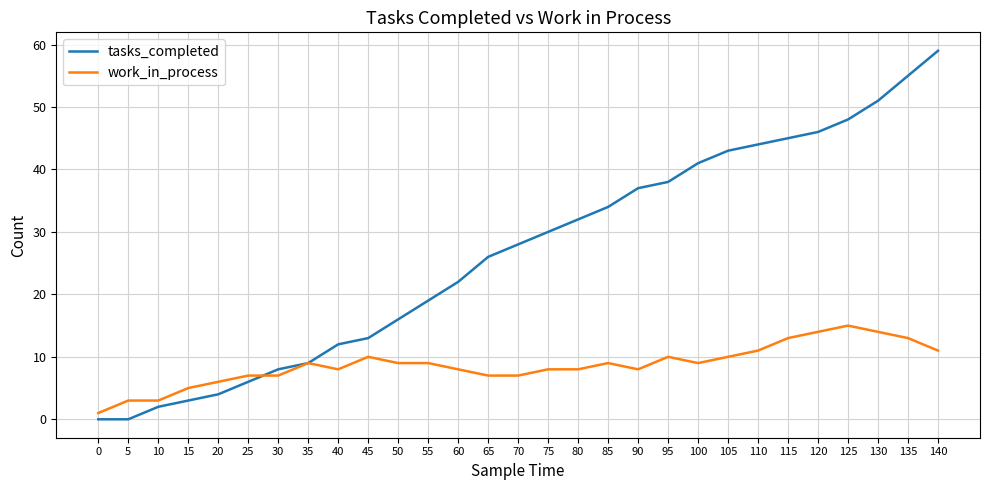

What is the greatest value displayed?

59